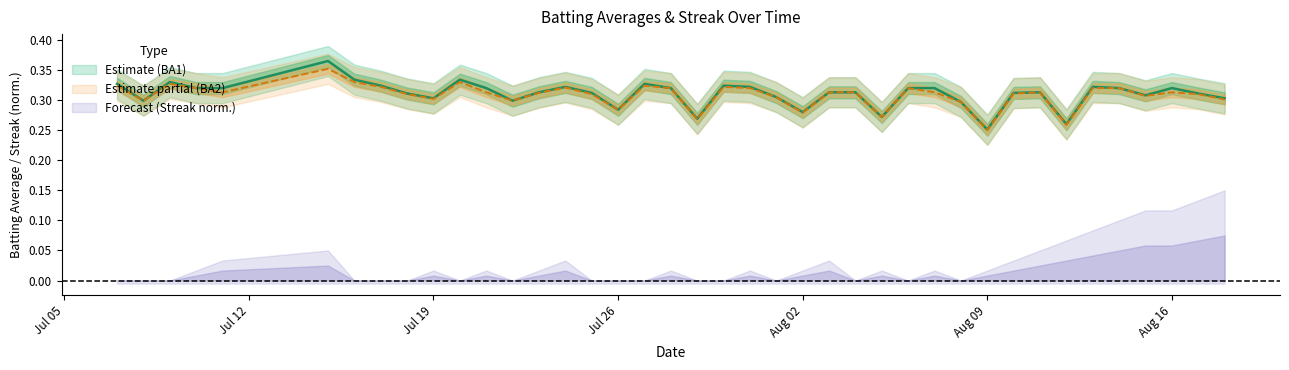

At which label is Batting Average1 closest to 0?

Aug 09